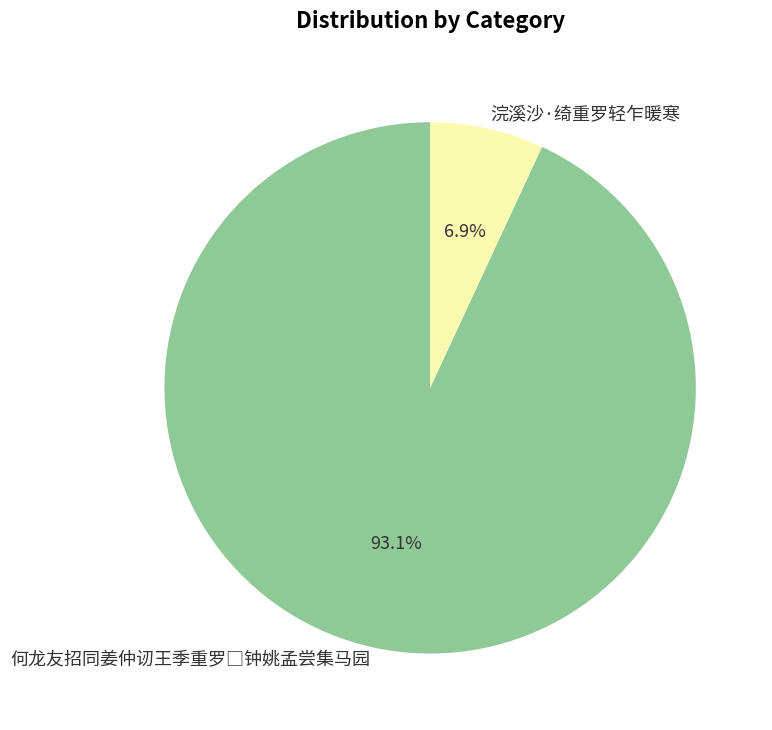

Which slice is the smallest?

浣溪沙·绮重罗轻乍暖寒